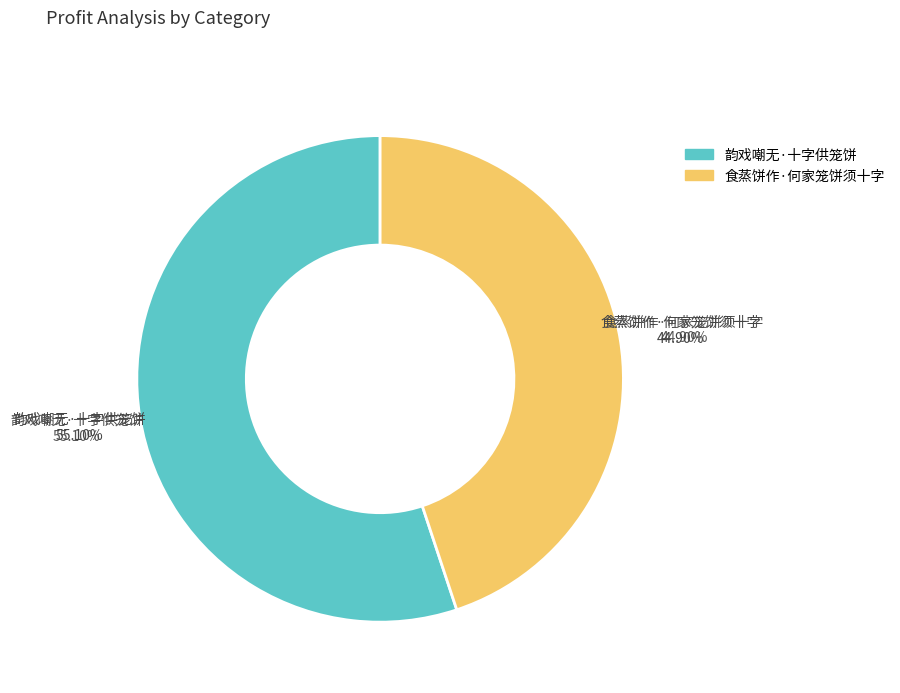

To the nearest percent, what percentage of the pie is 食蒸饼作·何家笼饼须十字?

45%